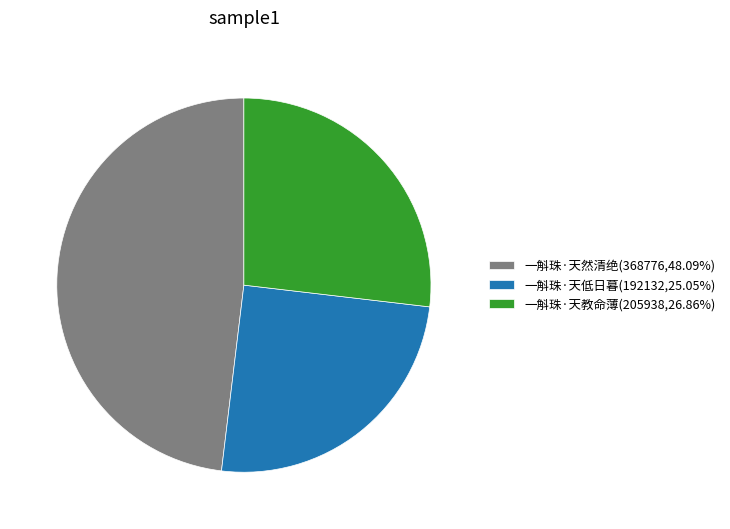

Does any single category account for the majority?

No